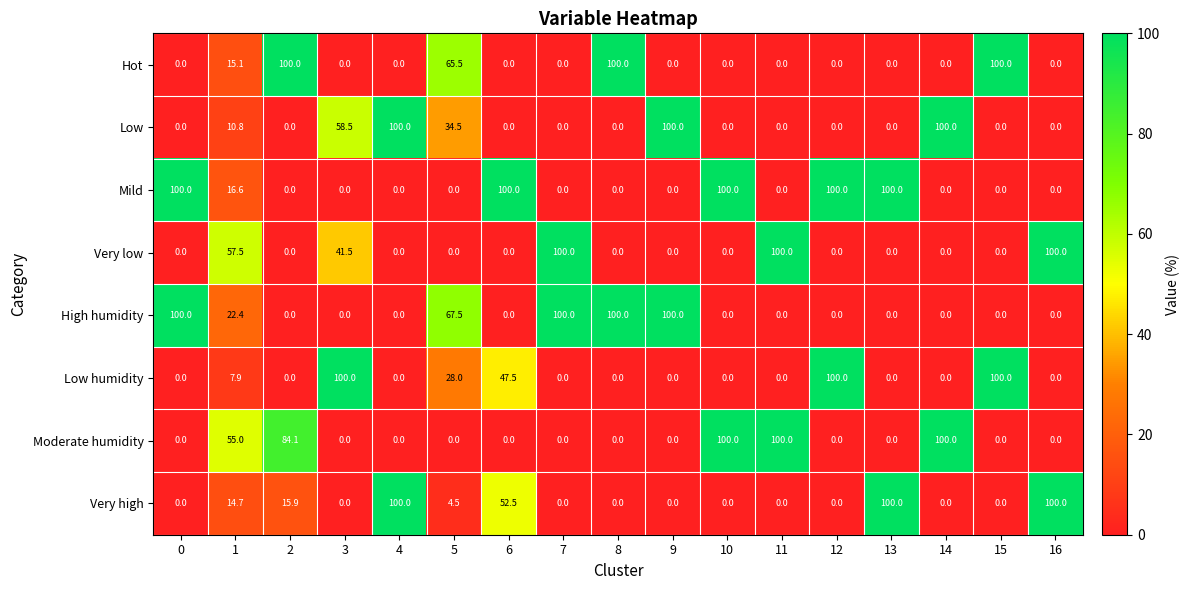

The value of Very high at 11 is 0.0. True or false?

True